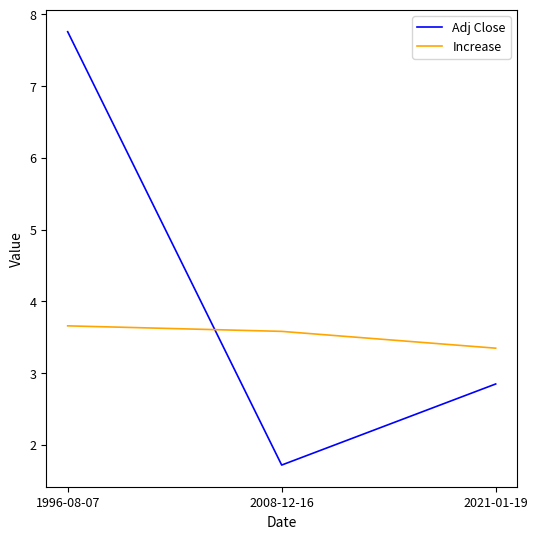

Which category has the lowest value across all series?

2008-12-16